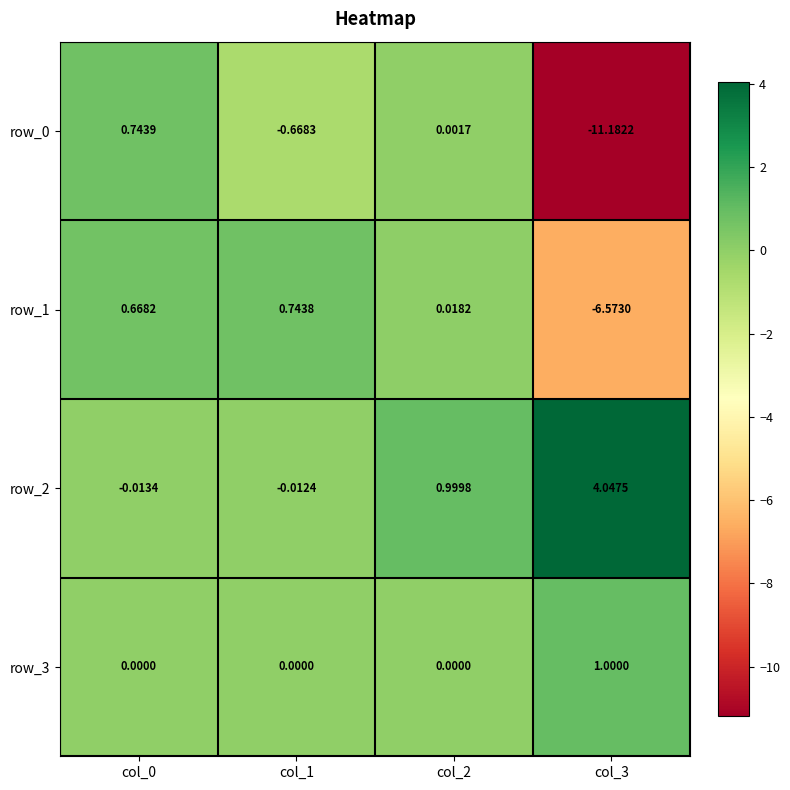

At which label does row_3 reach its peak?

col_3